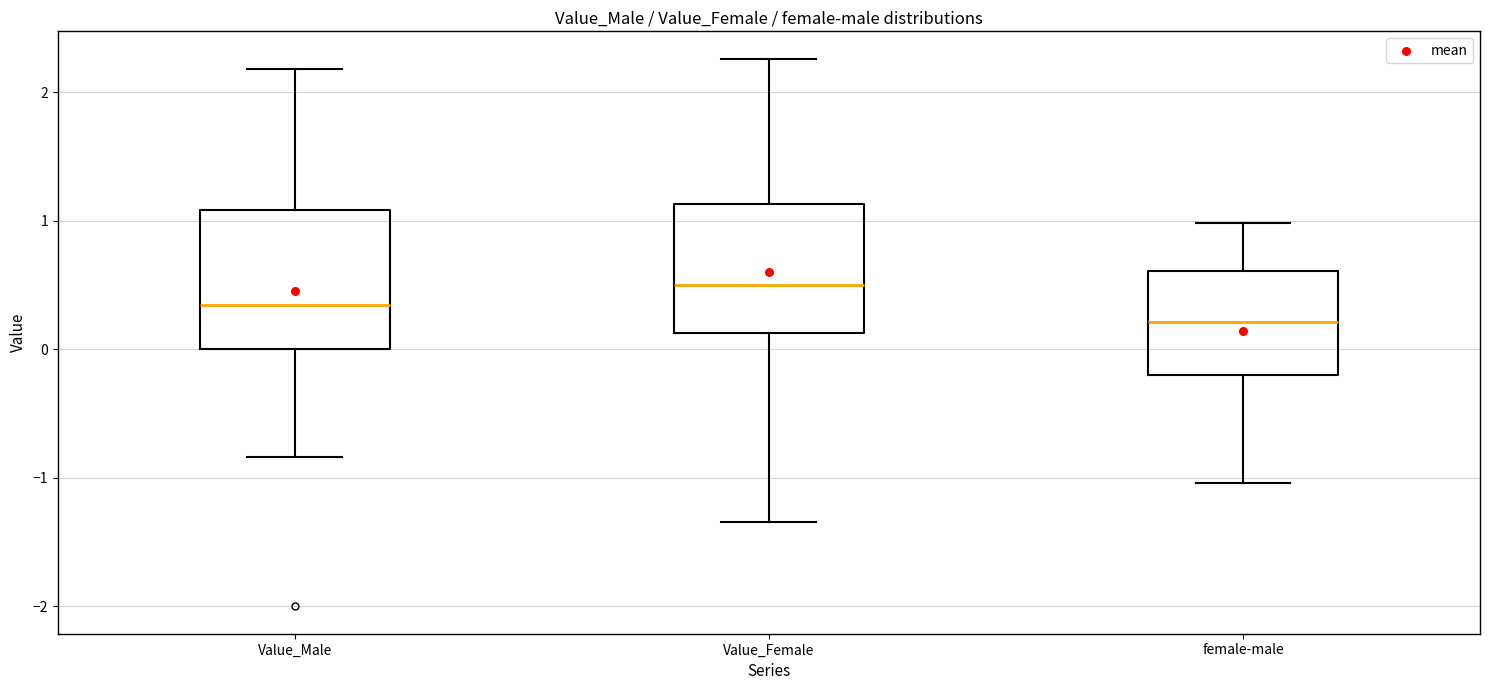

Reading left to right, transcribe this box plot: for each box, give where its median line is, the range the box spans, and where its two whiskers end, as read against the y-axis. The values are not printed on the chart, so give them approximately, as read against the axis.

Value_Male: median 0.3, box 0.0 to 1.1, whiskers -0.8 to 2.2
Value_Female: median 0.5, box 0.1 to 1.1, whiskers -1.3 to 2.3
female-male: median 0.2, box -0.2 to 0.6, whiskers -1.0 to 1.0